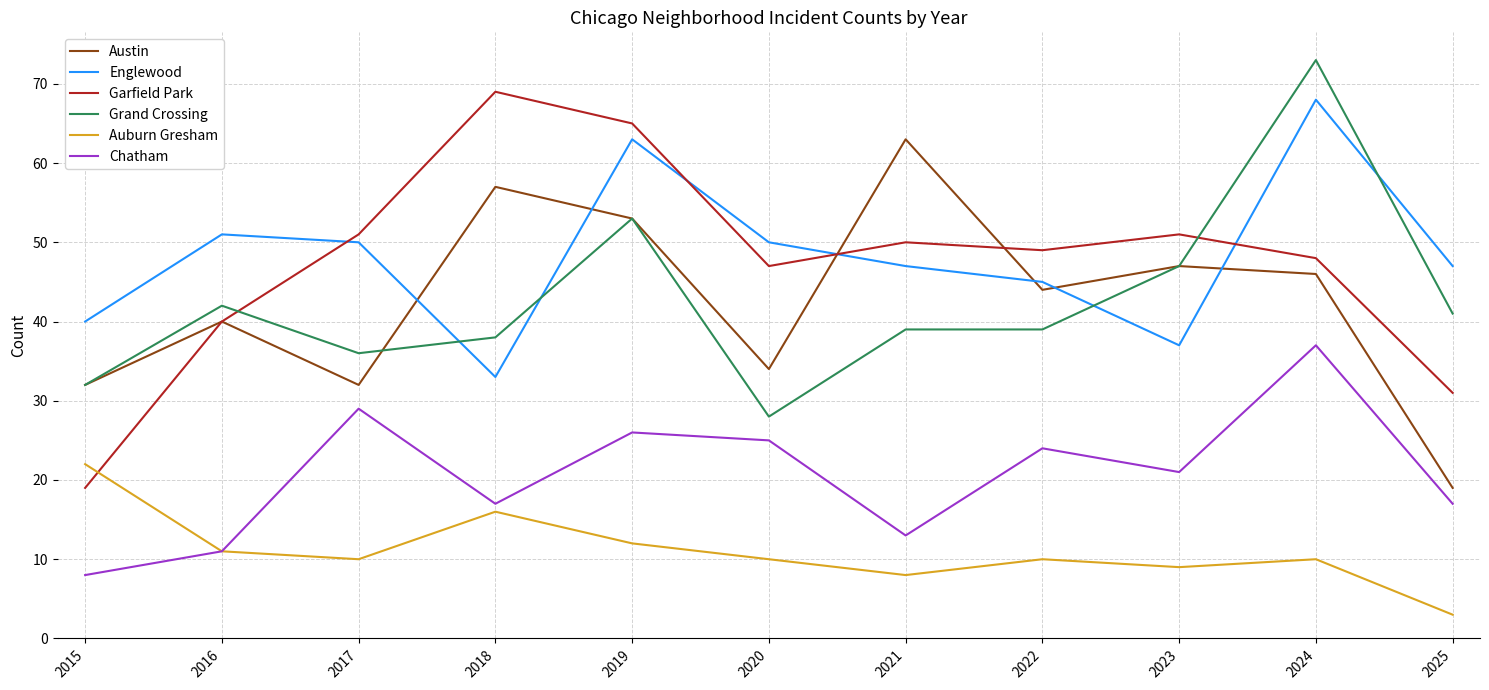

What are all the series names shown in the legend?

Austin, Englewood, Garfield Park, Grand Crossing, Auburn Gresham, Chatham